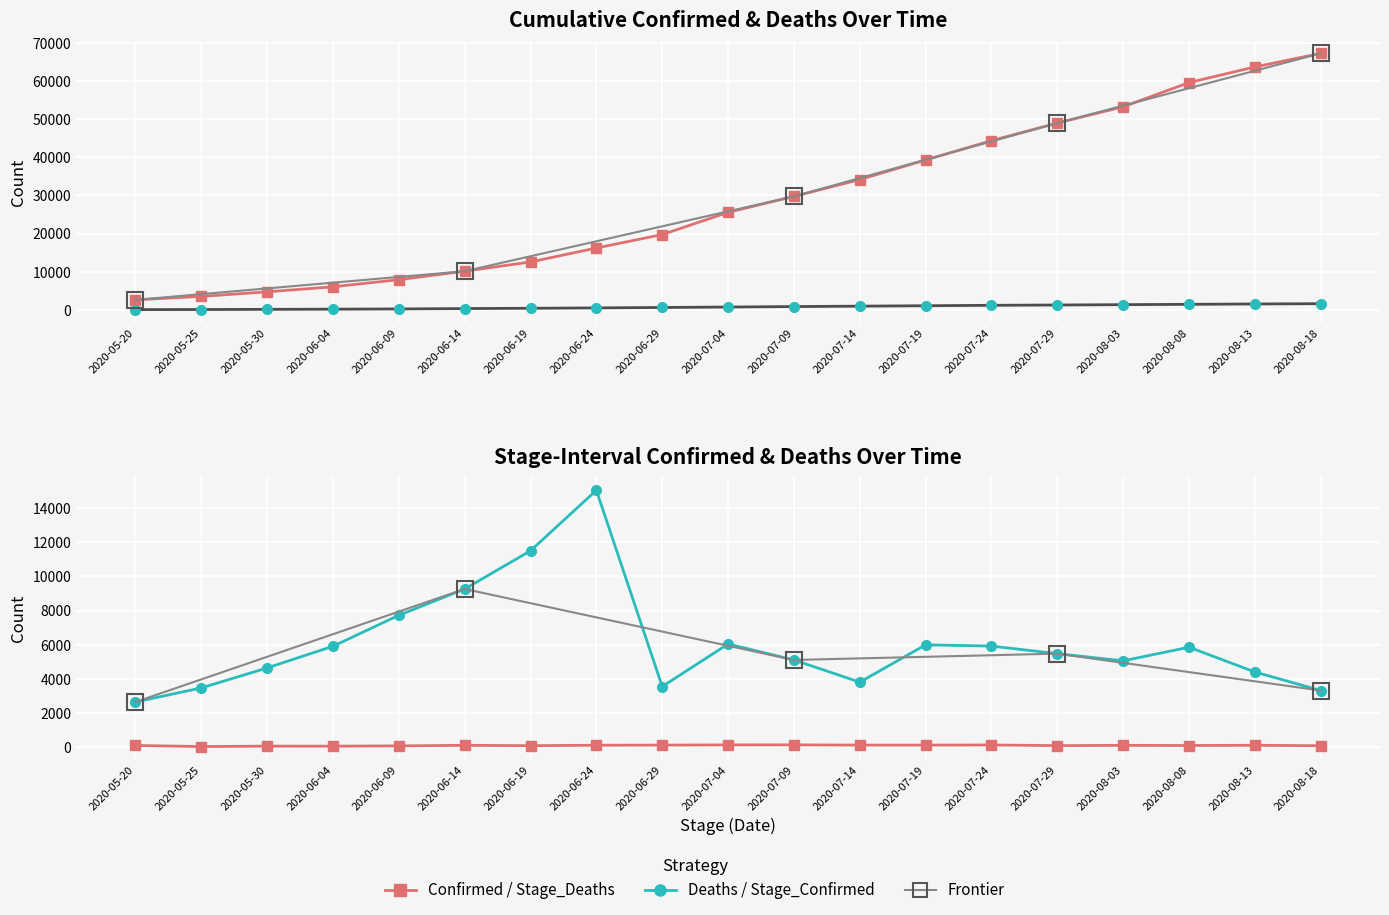

Reading right to left, list all the values displayed in this chart.

Confirmed: 67226	63662	59571	53224	48962	44349	39296	34156	29745	25561	19753	16227	12567	10153	7927	6064	4745	3550	2637
Deaths: 1637	1566	1469	1385	1292	1215	1100	992	884	762	643	534	435	360	265	202	157	110	87
Stage_Deaths: 71	97	84	93	77	115	108	108	122	119	109	99	75	95	63	45	47	23	87
Stage_Confirmed: 3309	4398	5851	5052	5473	5917	5991	3801	5103	6040	3544	15058	11511	9266	7725	5907	4635	3463	2637